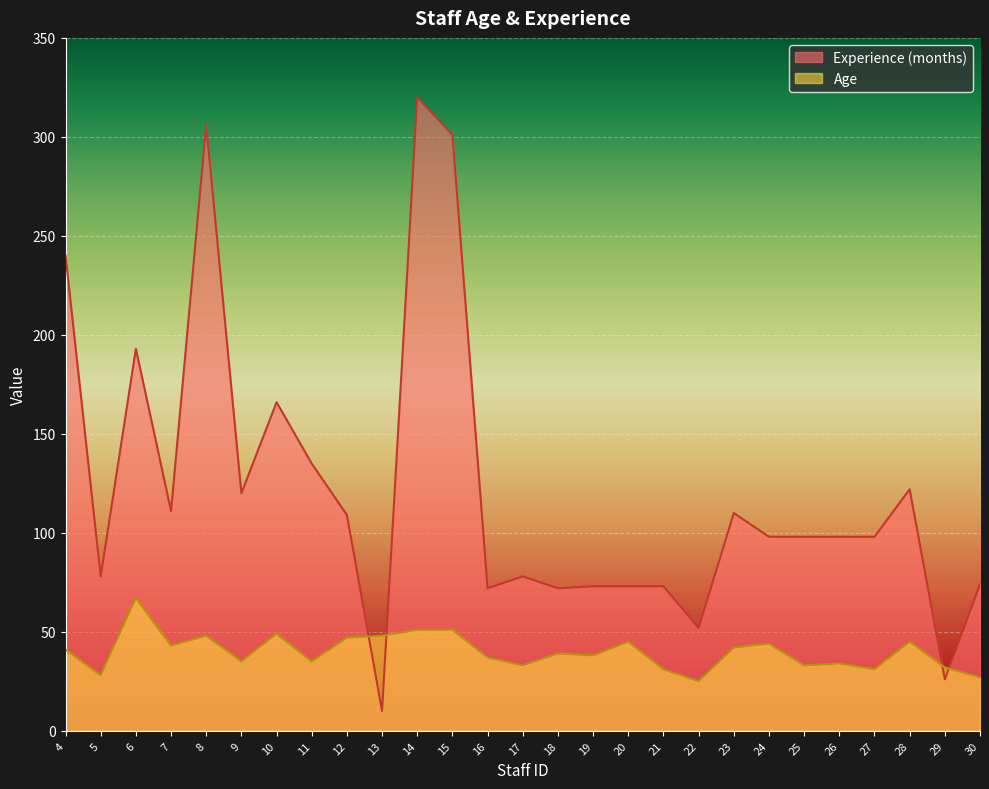

What are all the series names shown in the legend?

Experience (months), Age